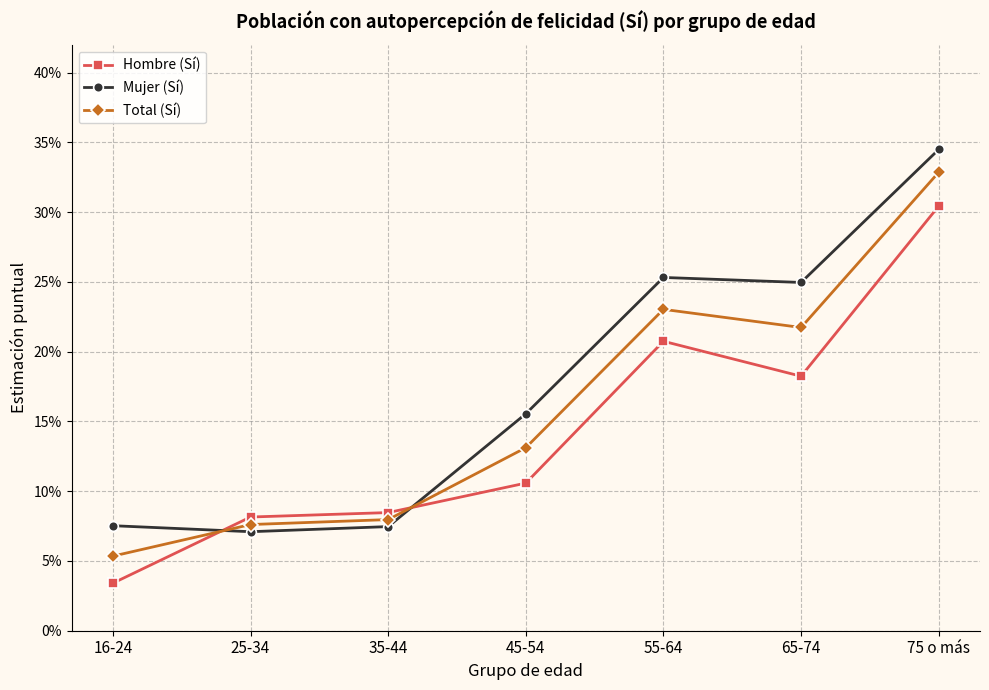

Which series has the largest total across all categories?

Mujer (Sí)